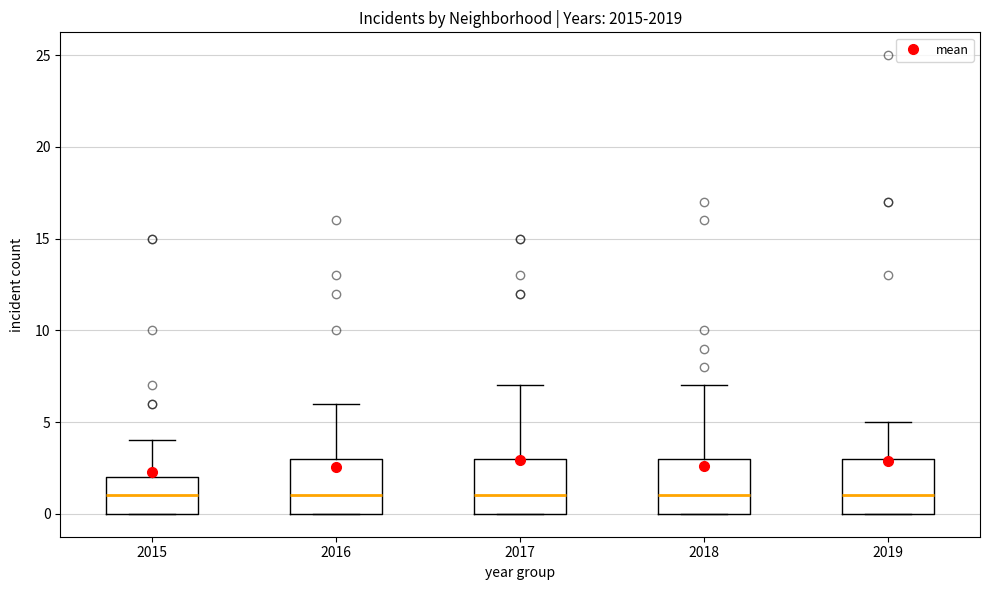

Reading left to right, read every box against the y-axis: the position of its median line, the range the box covers, and the ends of its whiskers. The values are not printed on the chart, so give them approximately, as read against the axis.

2015: median 1, box 0 to 2, whiskers 0 to 4
2016: median 1, box 0 to 3, whiskers 0 to 6
2017: median 1, box 0 to 3, whiskers 0 to 7
2018: median 1, box 0 to 3, whiskers 0 to 7
2019: median 1, box 0 to 3, whiskers 0 to 5